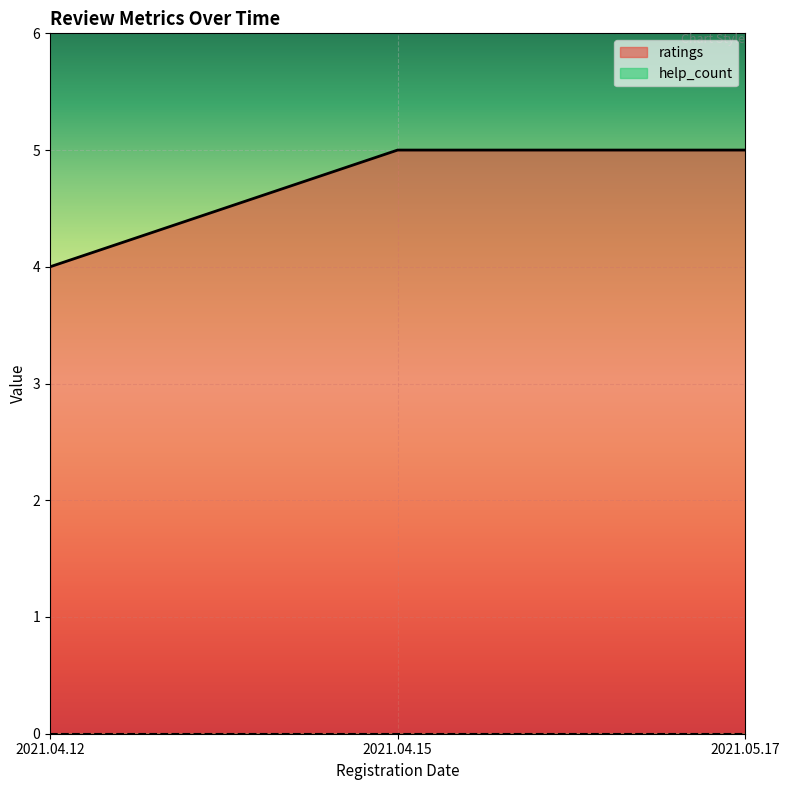

Reading left to right, list all the values displayed in this chart.

2021.04.12=4	2021.04.15=5	2021.05.17=5